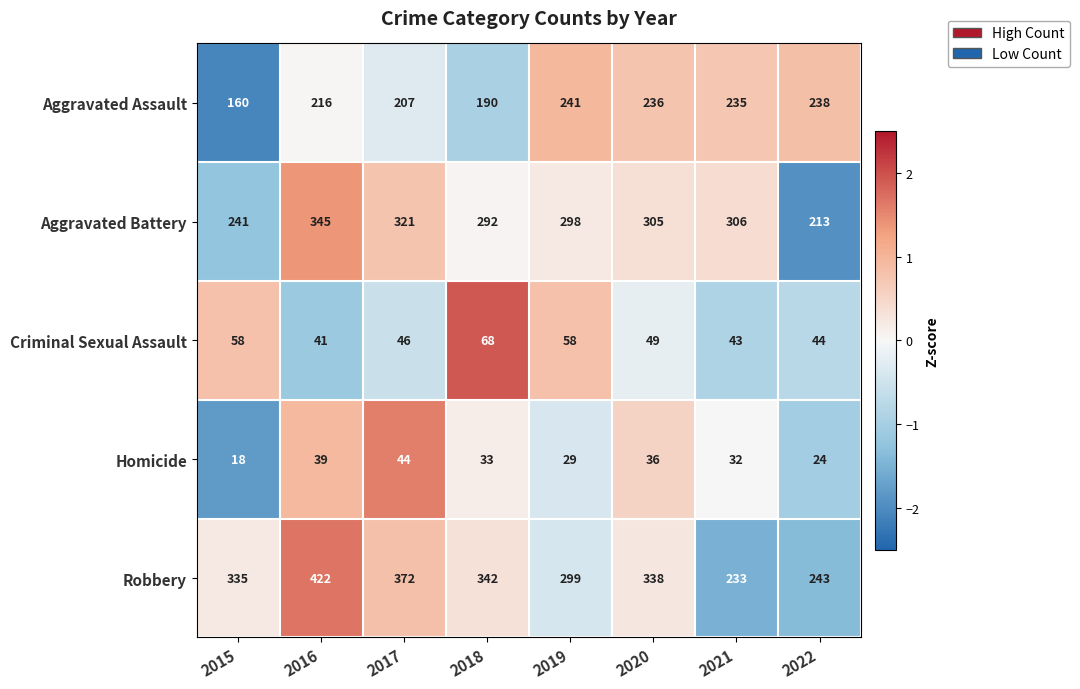

The value of Aggravated Assault at 2019 is 387. True or false?

False